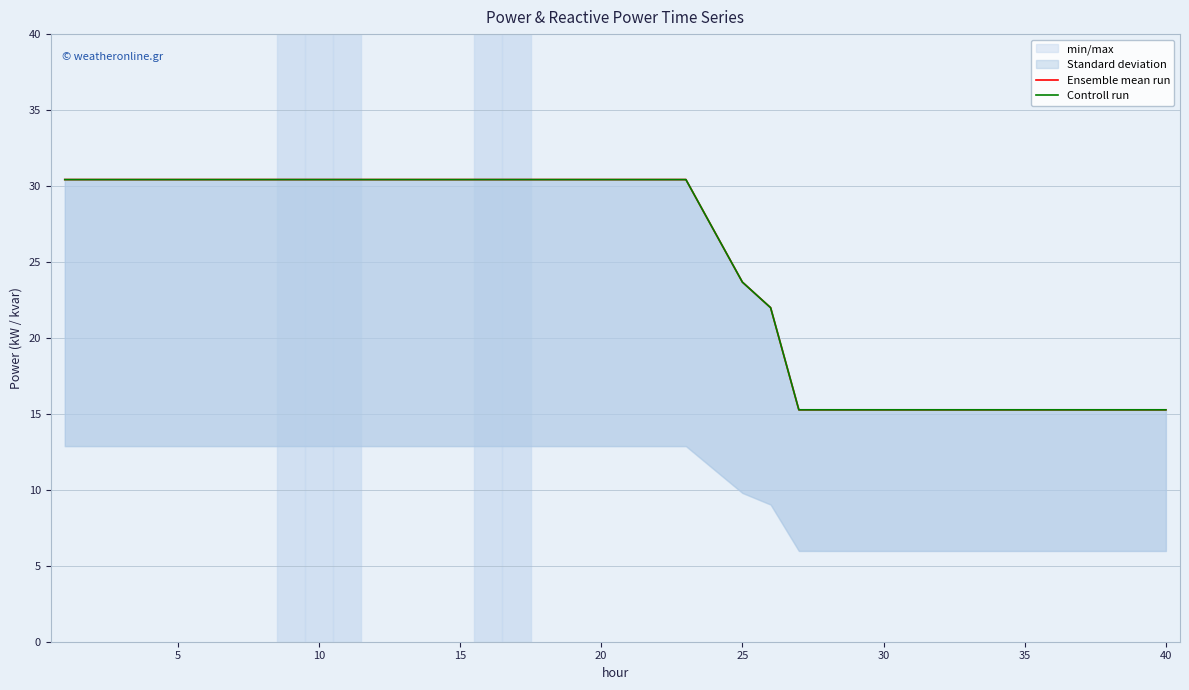

True or false: Ensemble mean run has more than 2 interior local peaks.

False